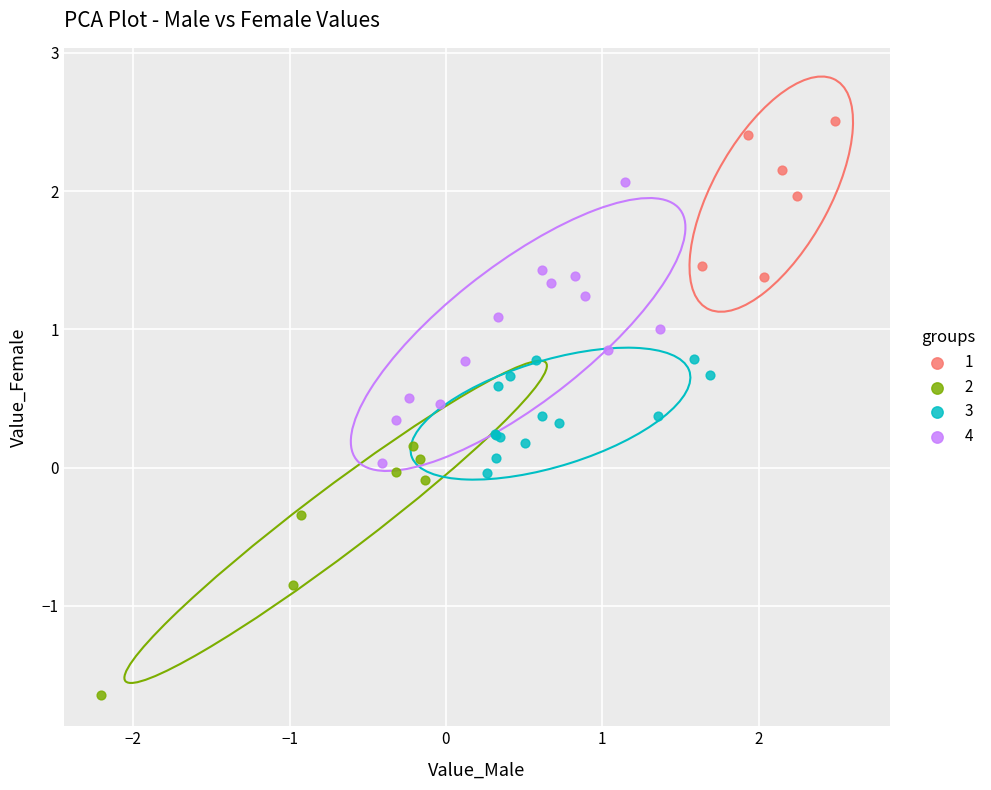

Which series contains the lowest Y value?

2